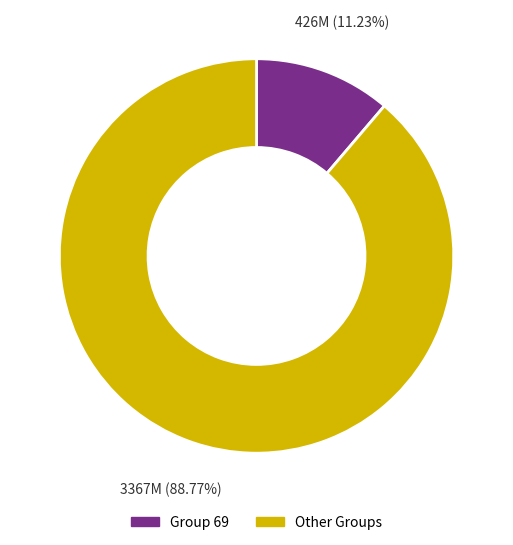

Is there a majority slice in this chart?

Yes